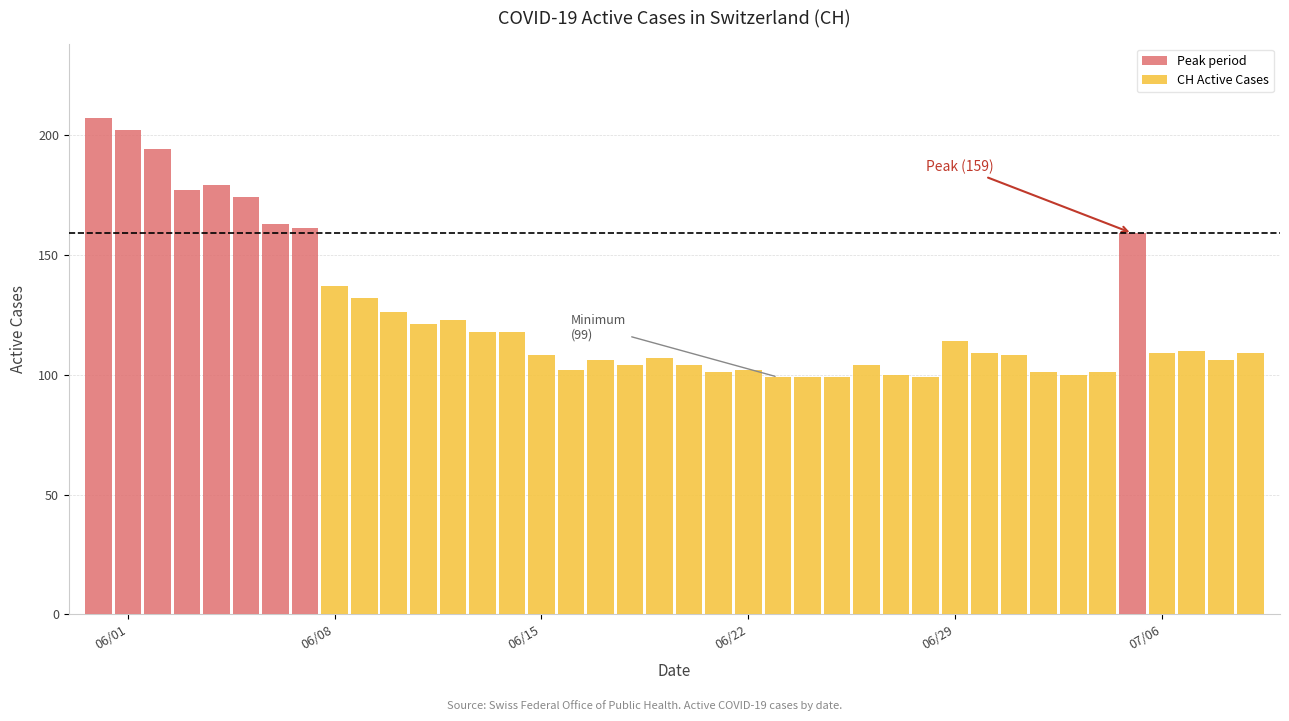

List the labels in order of value, smallest first.

23, 24, 25, 28, 27, 33, 21, 32, 34, 16, 22, 18, 20, 26, 17, 38, 19, 15, 31, 30, 36, 39, 37, 29, 13, 14, 11, 12, 10, 9, 8, 35, 7, 6, 5, 3, 4, 2, 1, 0